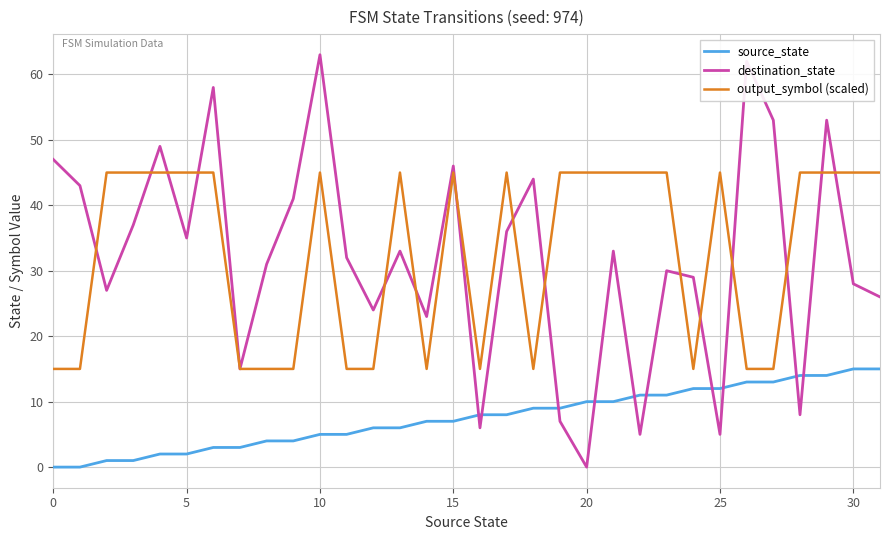

Which series has the largest range (max minus min)?

destination_state